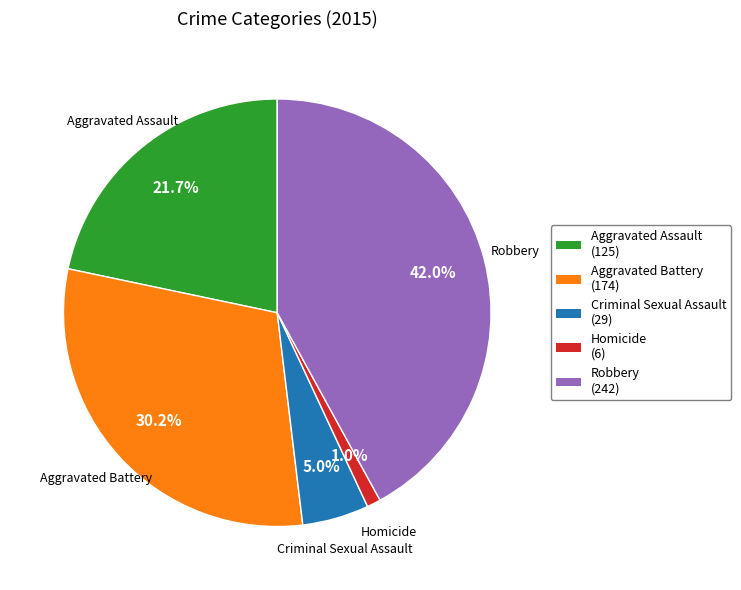

Rank the categories by value from highest to lowest.

Robbery, Aggravated Battery, Aggravated Assault, Criminal Sexual Assault, Homicide